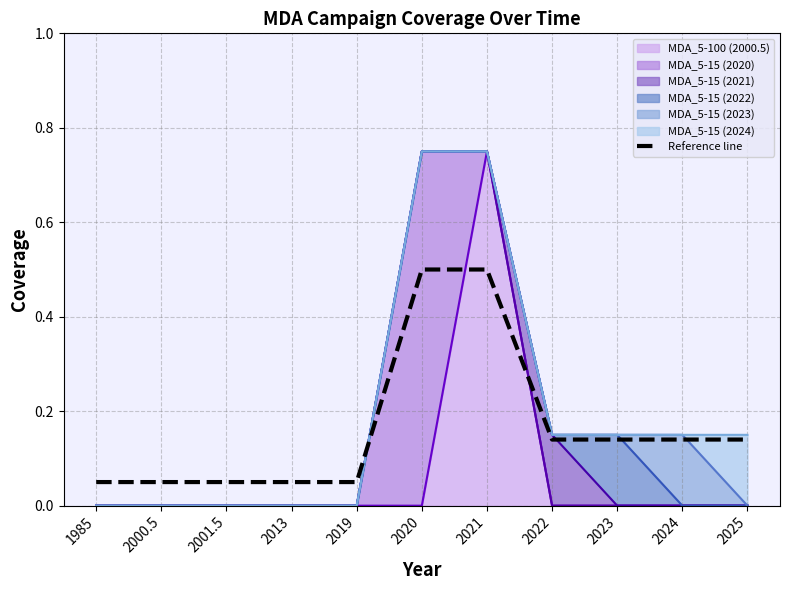

Is it true that the value at 2021 is 0.5?

True